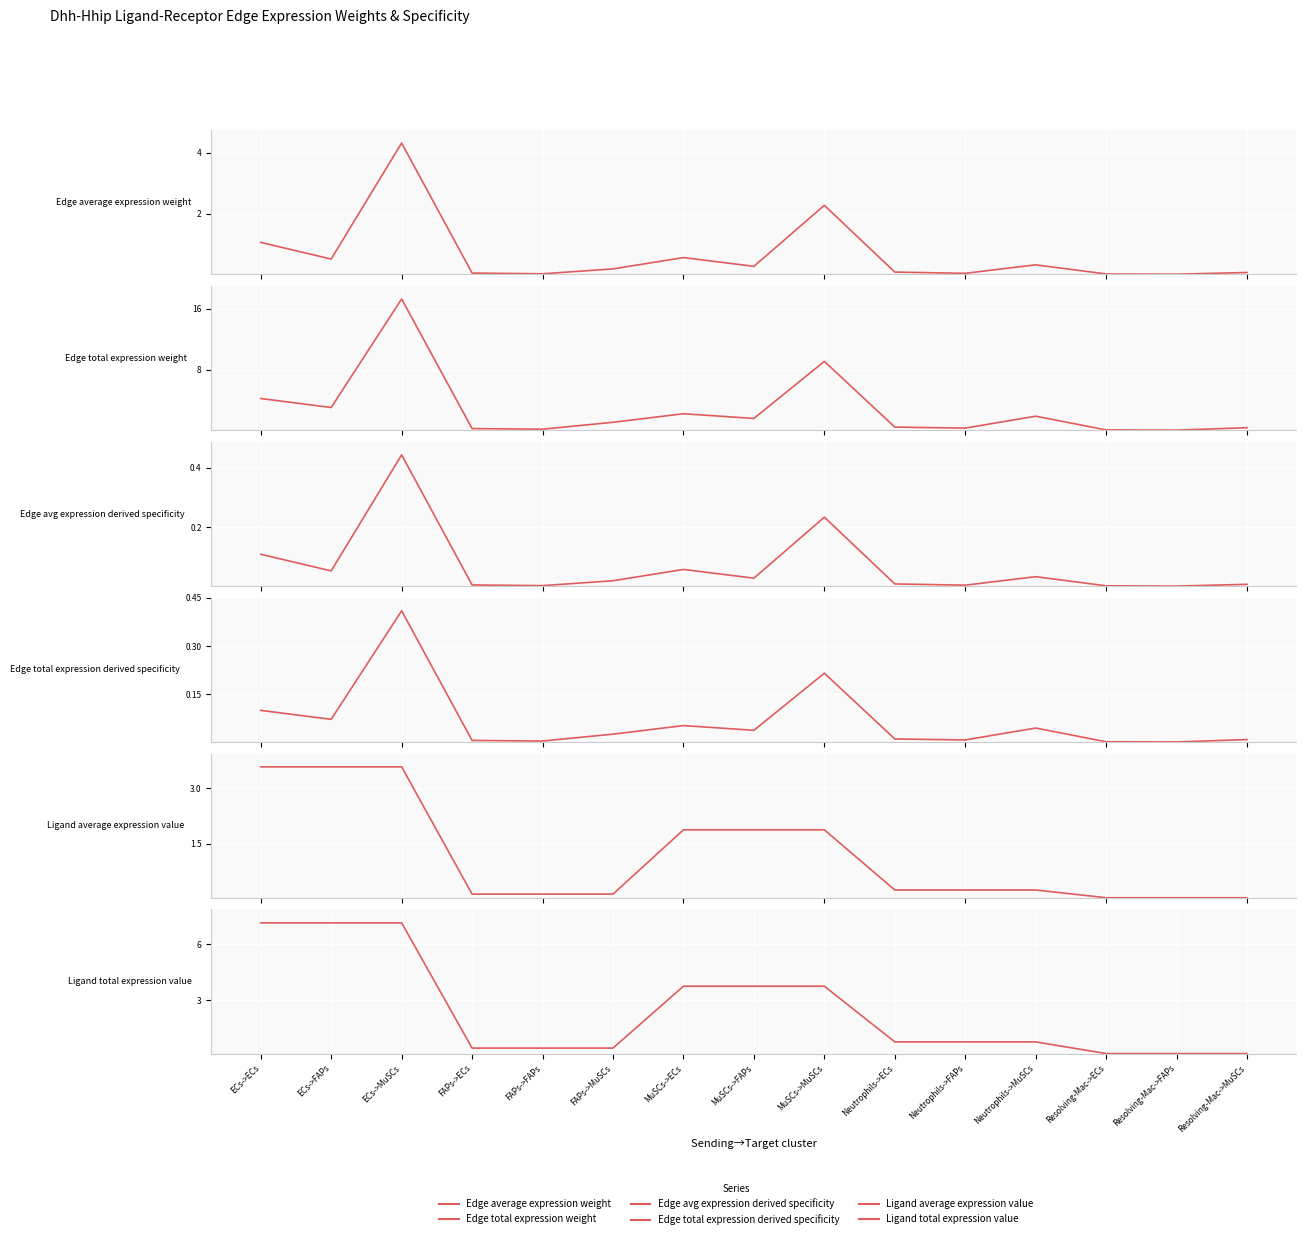

True or false: Edge average expression weight and Edge total expression derived specificity intersect in this chart.

False